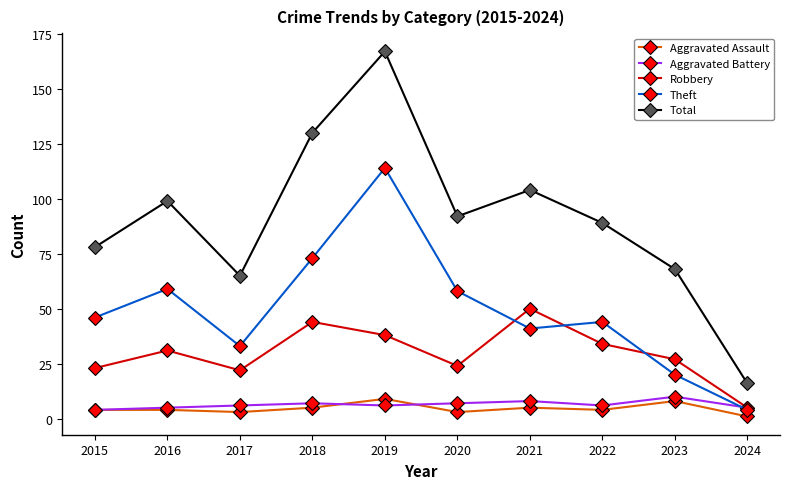

At 2018, list the series in order from largest to smallest.

Total, Theft, Robbery, Aggravated Battery, Aggravated Assault